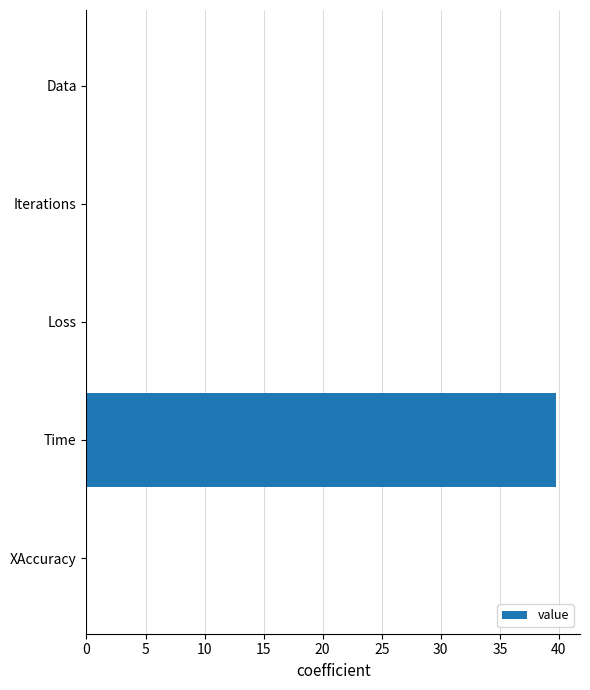

Which has a higher value, Time or Iterations?

Time